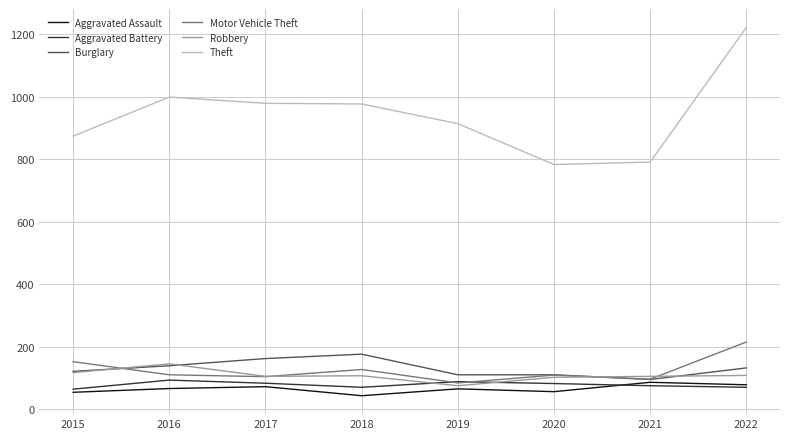

Which series has the largest range (max minus min)?

Theft